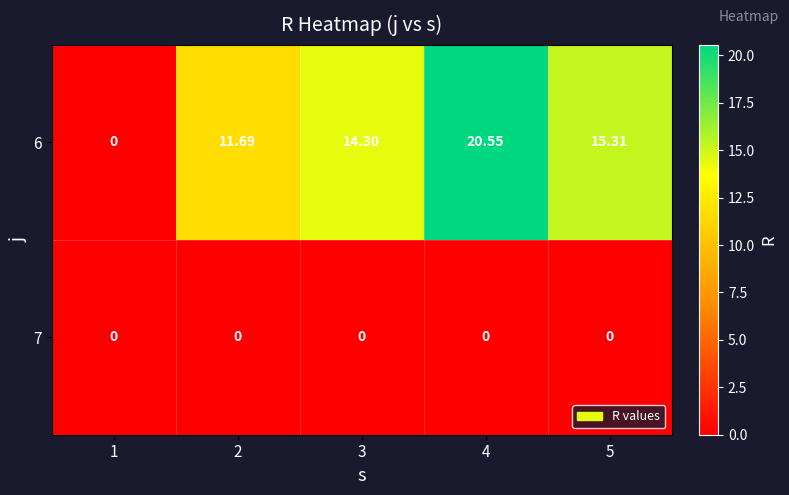

Is the value of 6 at 4 greater than the value of 7 at 3?

Yes